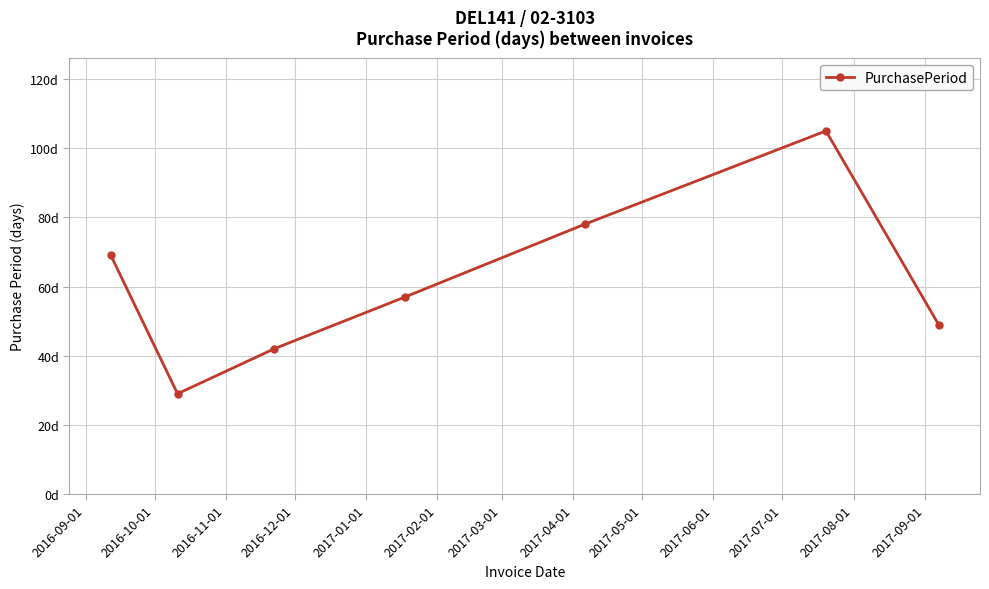

Is this an area chart (filled region under the line)?

No